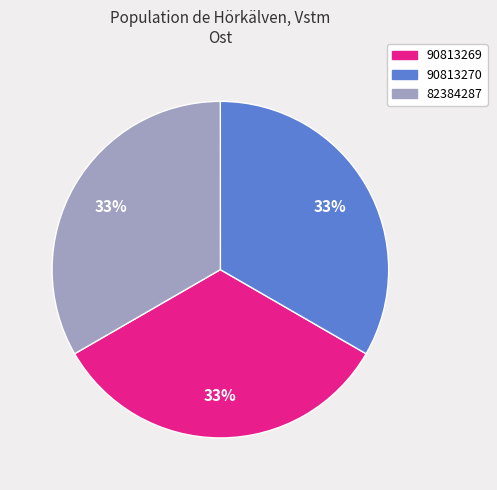

To the nearest percent, what portion does 90813269 represent?

33%